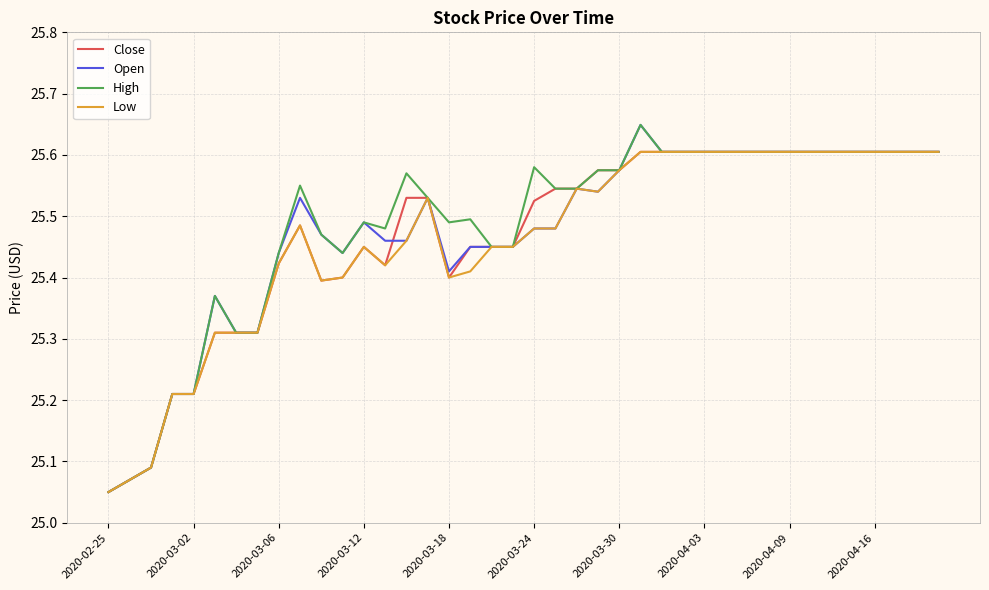

What are all the series names shown in the legend?

Close, Open, High, Low